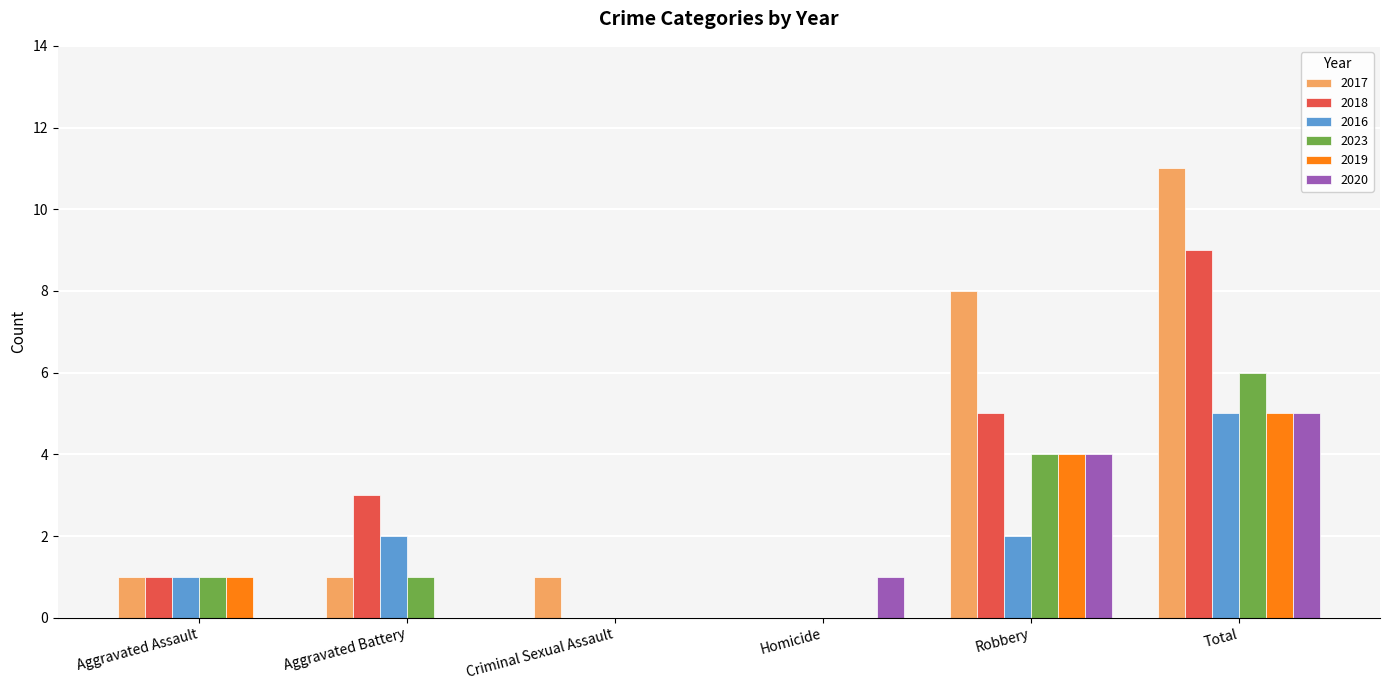

At which category does the chart reach its peak across all series?

Total